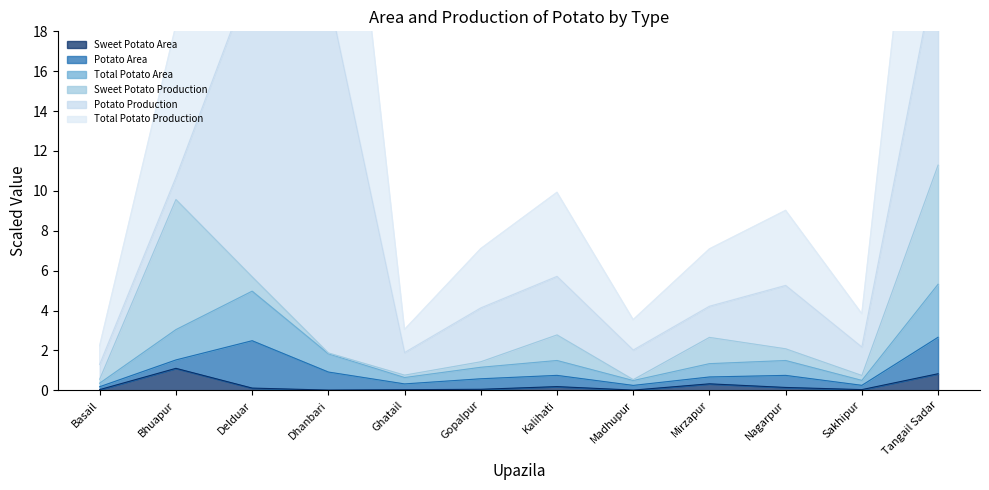

In Total Potato Area, how many points are higher than both neighbors (excluding endpoints)?

3